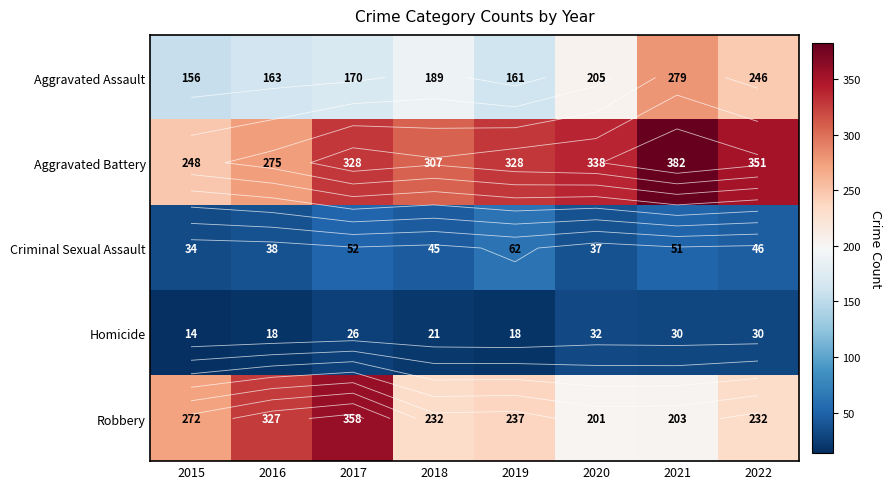

What is the spread (max minus min) of values at 2017?

332